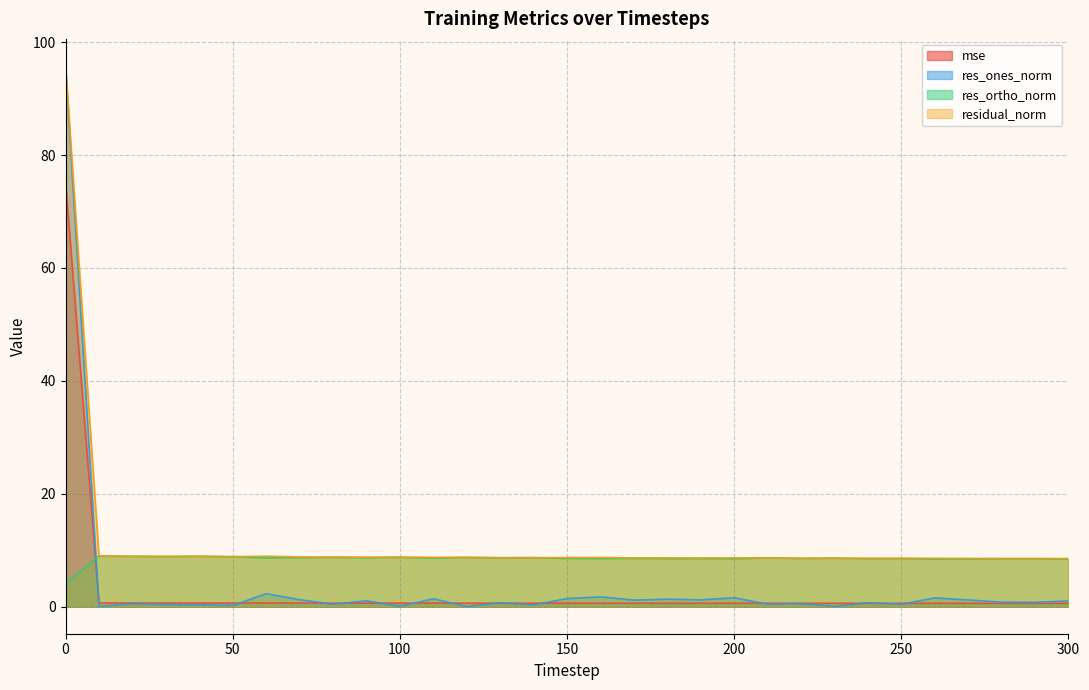

The mse series shows 1.1 at 150. True or false?

False